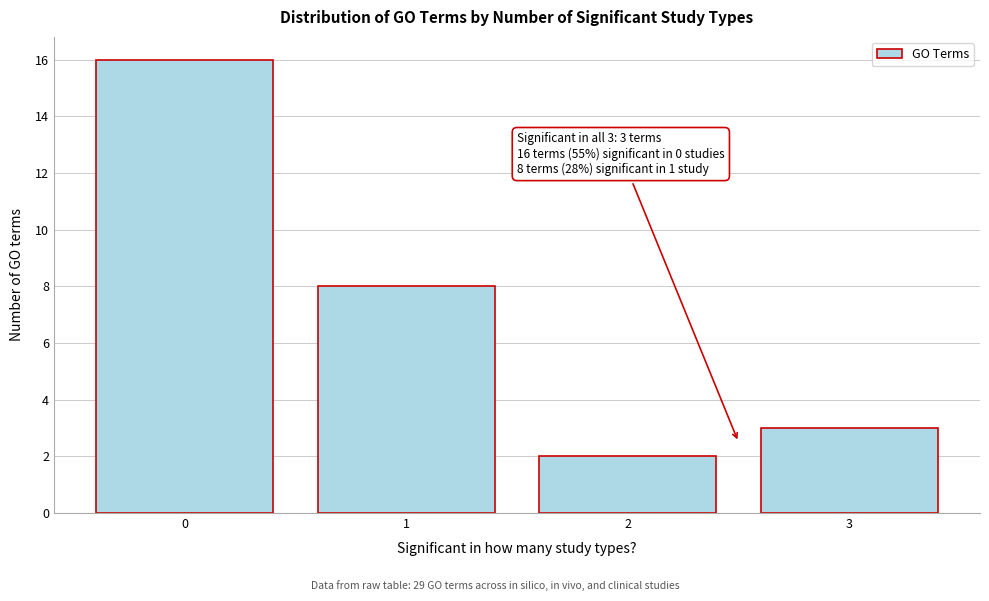

Reading left to right, extract all data points from this chart.

16	8	2	3